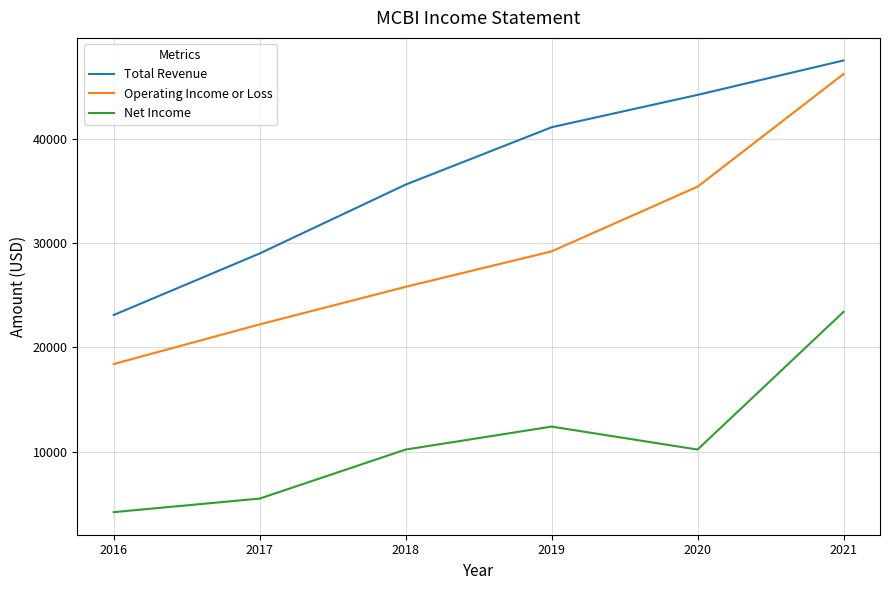

True or false: Net Income and Total Revenue intersect in this chart.

False